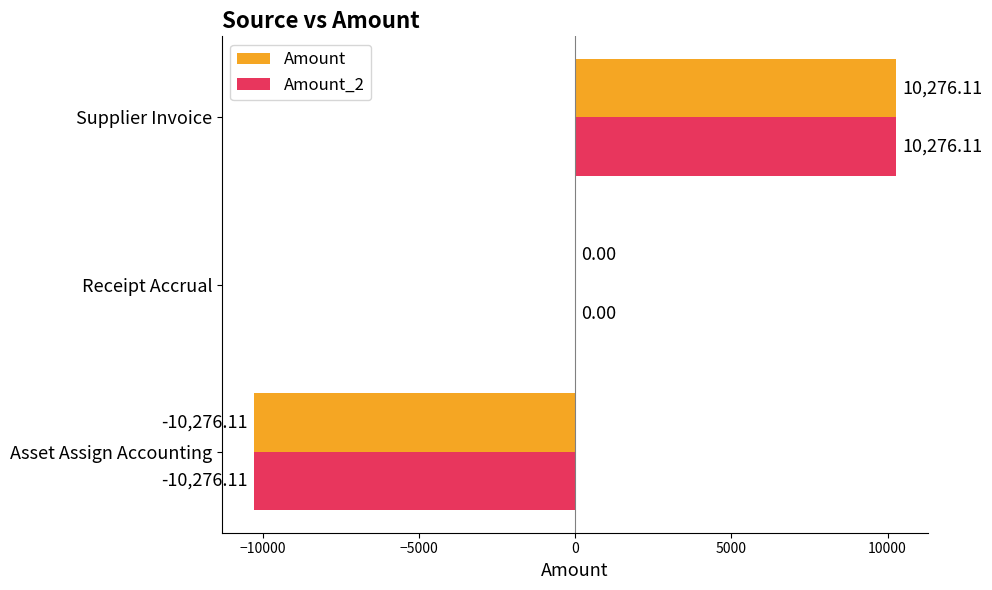

What is the total value across all series at Supplier Invoice?

20552.2